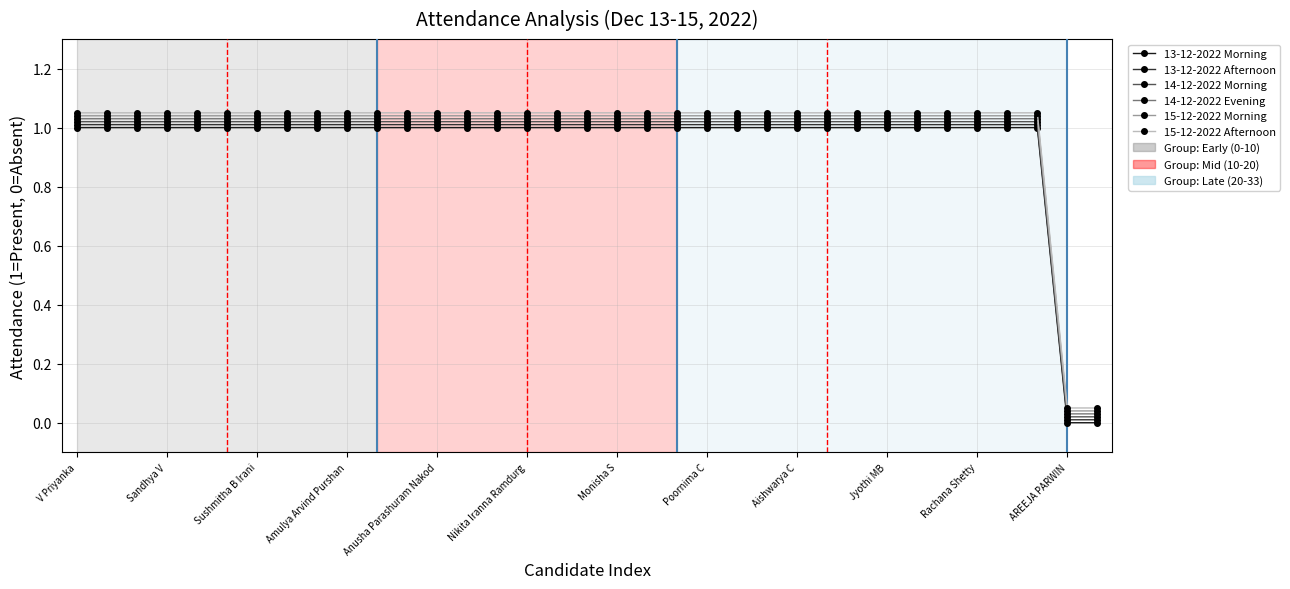

True or false: 14-12-2022 Morning and 13-12-2022 Morning cross at least once.

False